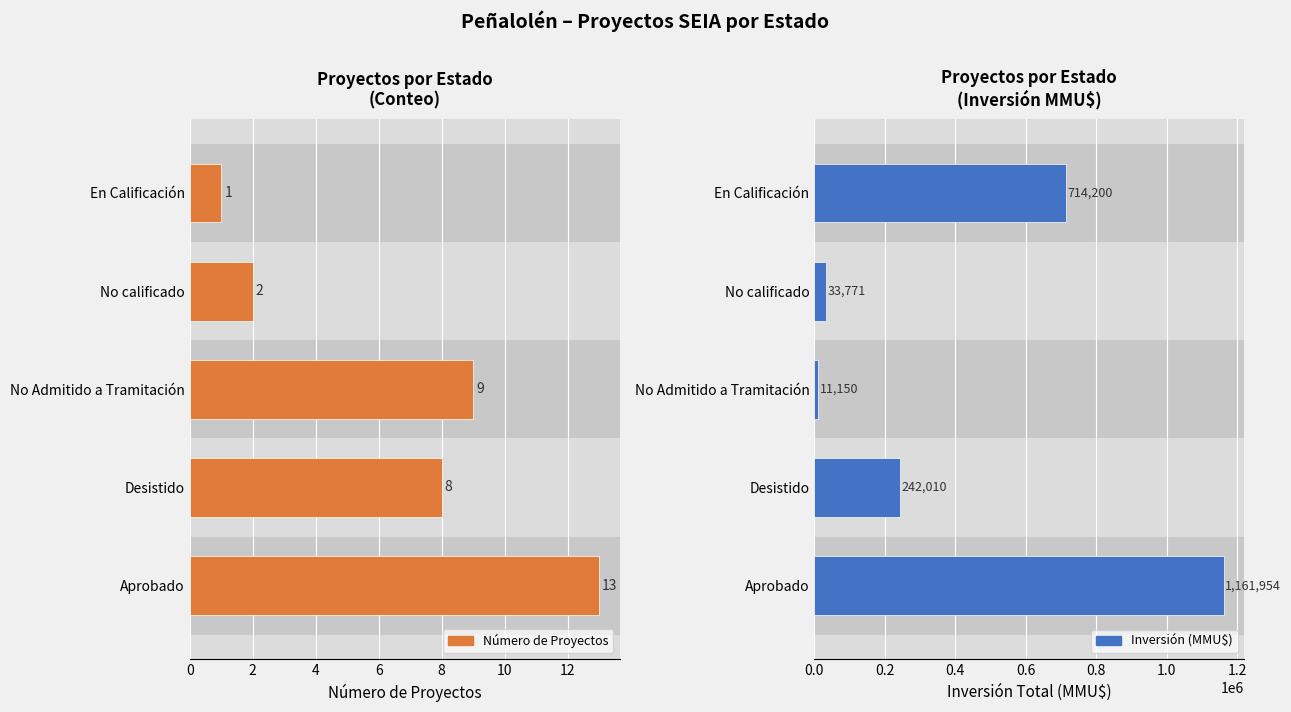

How many bars are there in total?

10